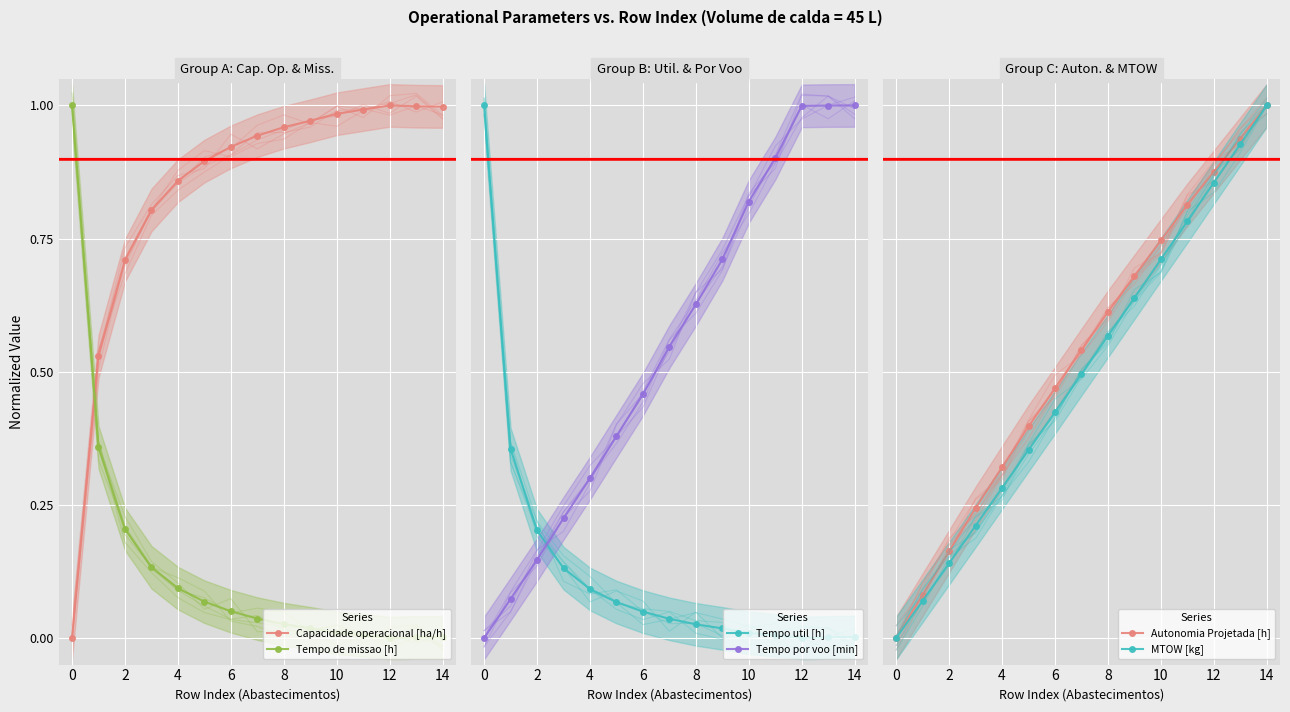

Is this an area chart (filled region under the line)?

No